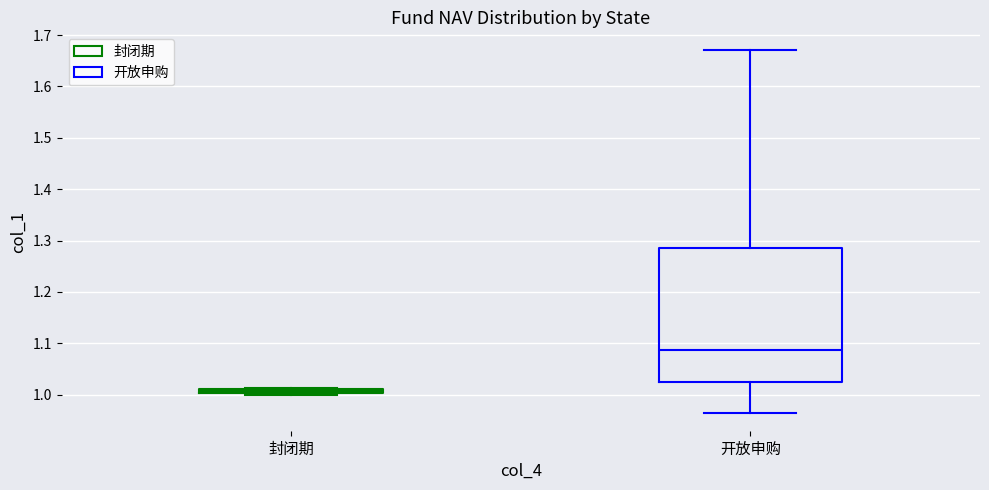

Which box's median line is the highest?

开放申购